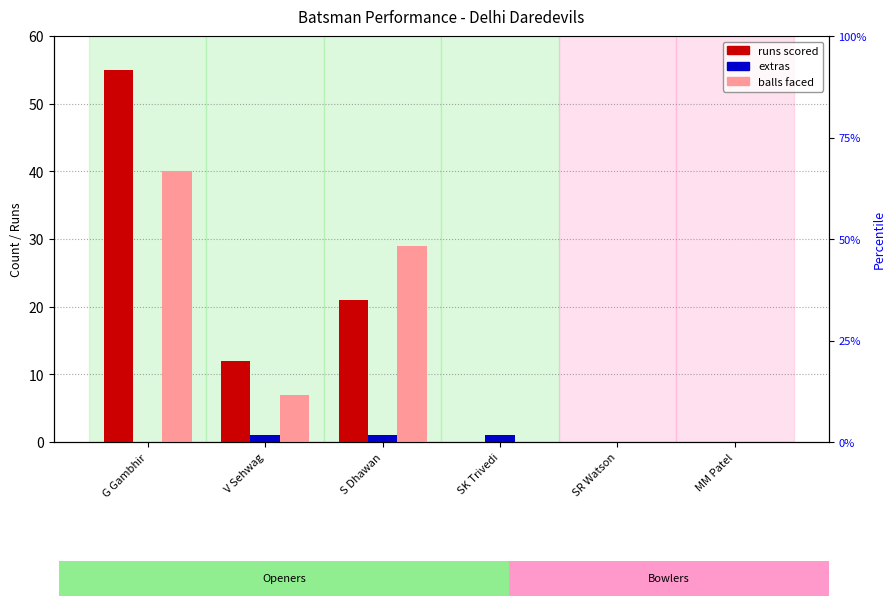

Is it true that extras equals 0 at G Gambhir?

True